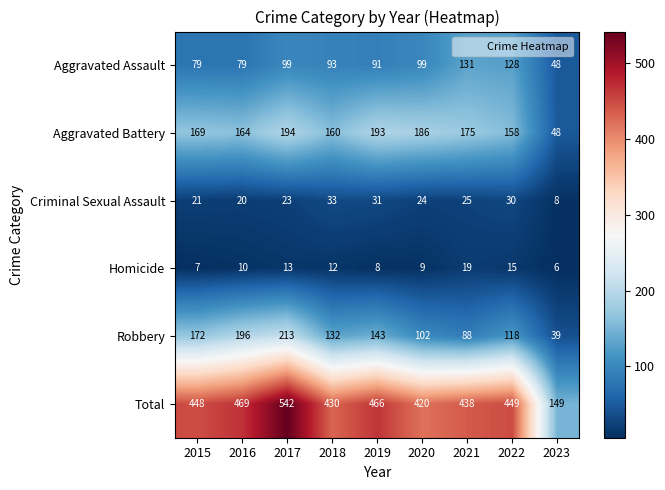

Where does the Criminal Sexual Assault series first go above 24?

2018